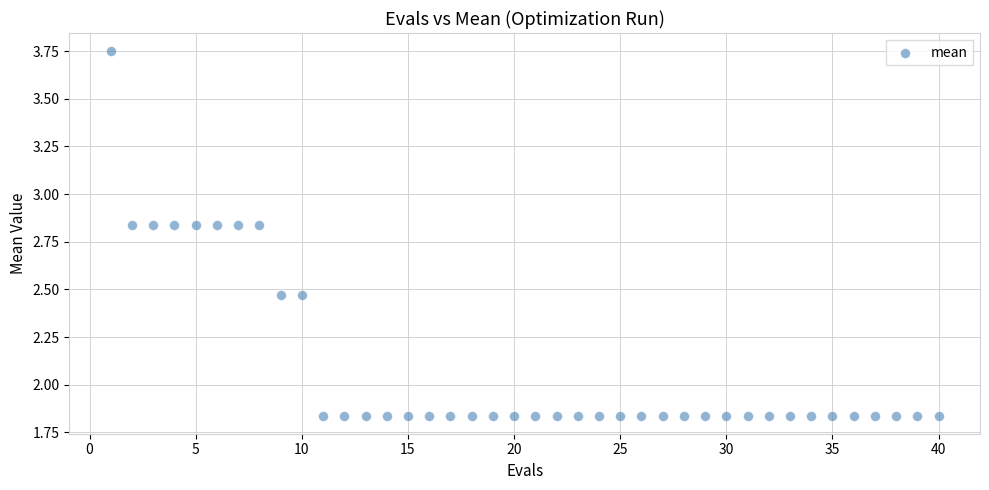

What is the range of X values (max minus min)?

39.0